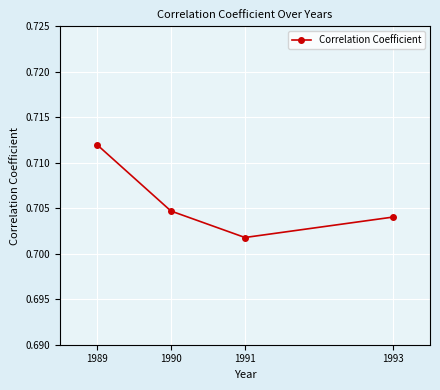

What is the sum of all values?

2.8